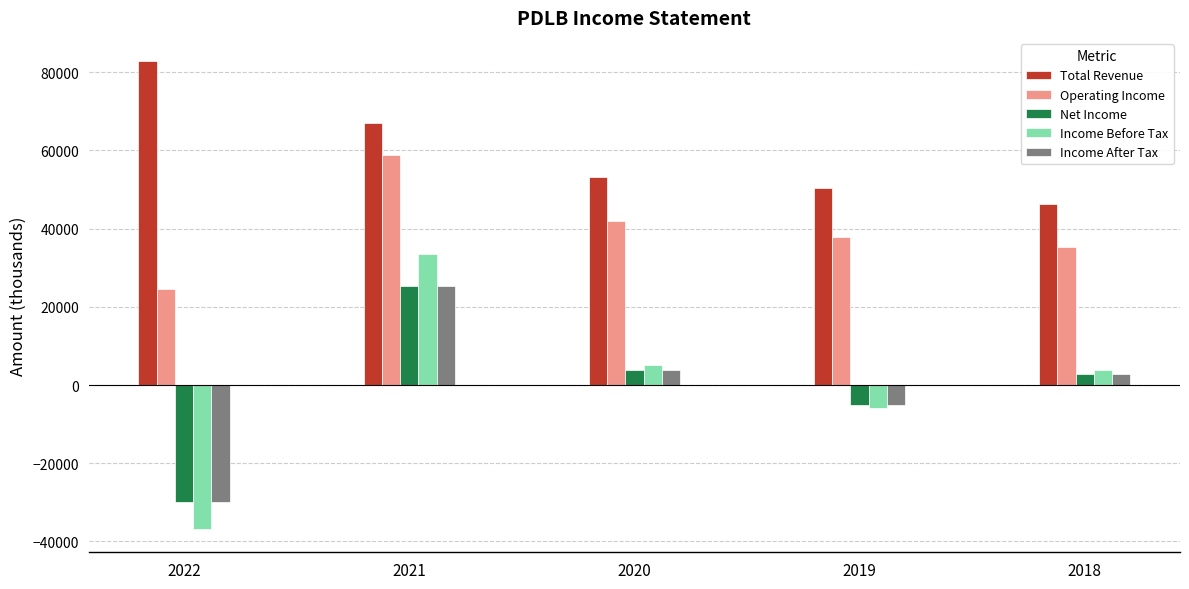

How many positive values does the Income Before Tax series have?

3